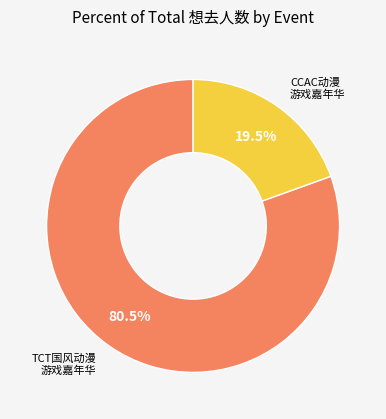

Is there a majority slice in this chart?

Yes